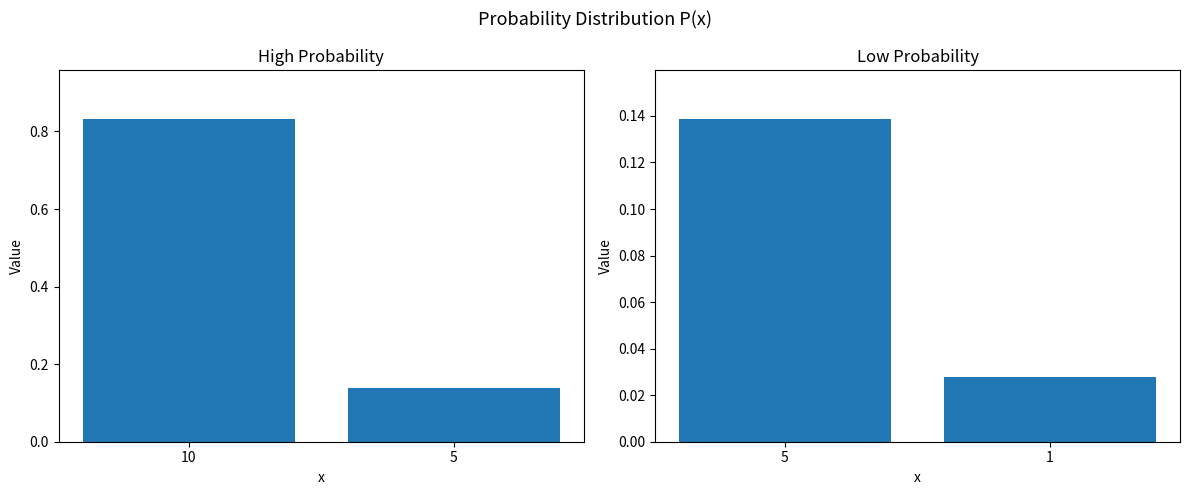

Between 5 and 1, which is larger?

5